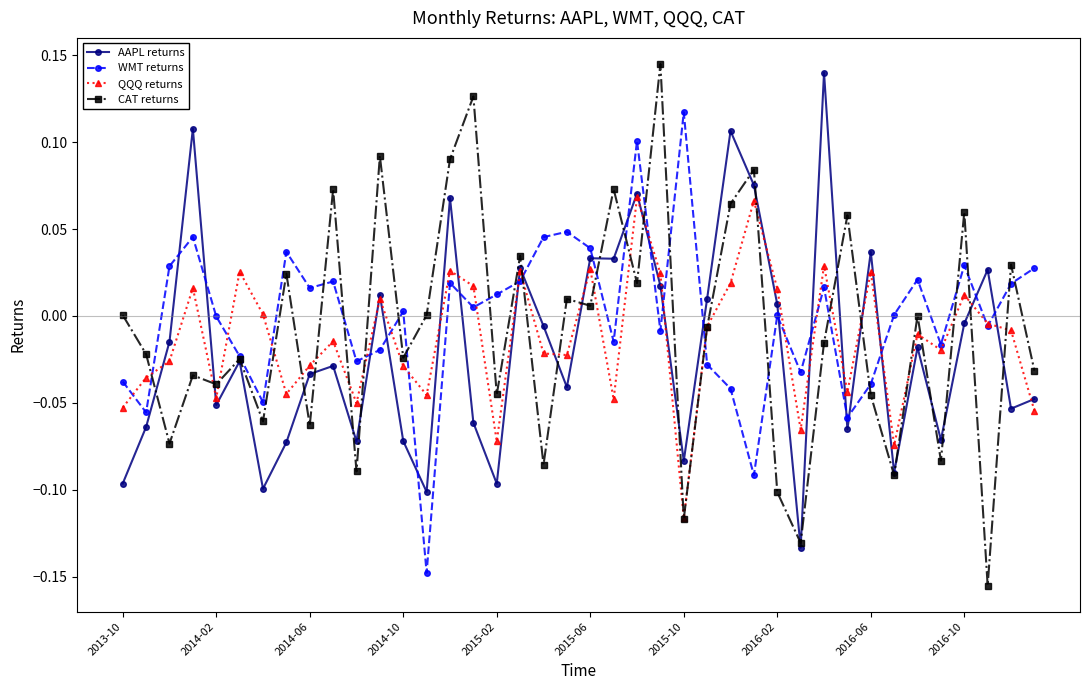

Rank the series by their maximum value, from lowest to highest.

QQQ returns, WMT returns, AAPL returns, CAT returns